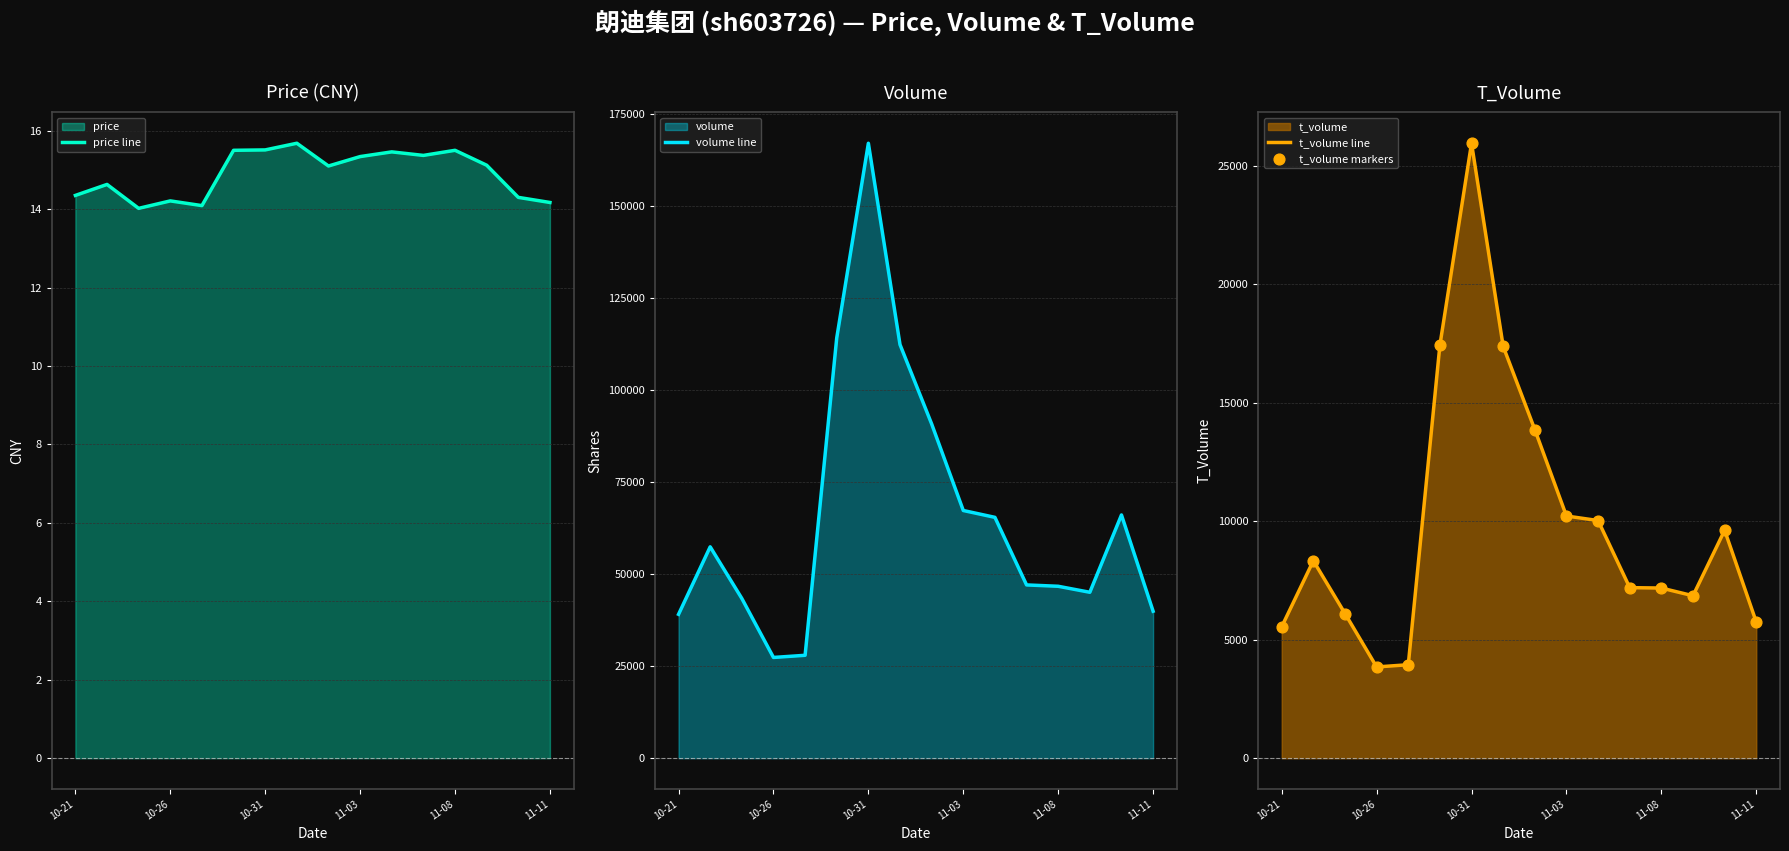

Which series has the largest total across all categories?

volume line